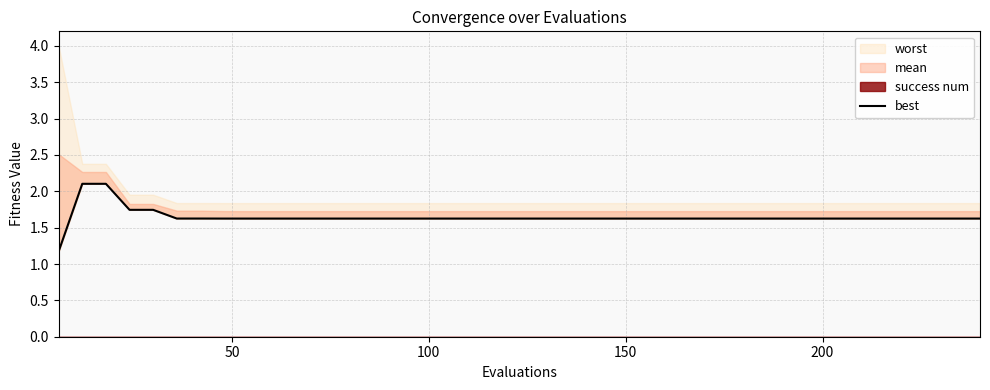

What is the label of the 21st point from the right?

200